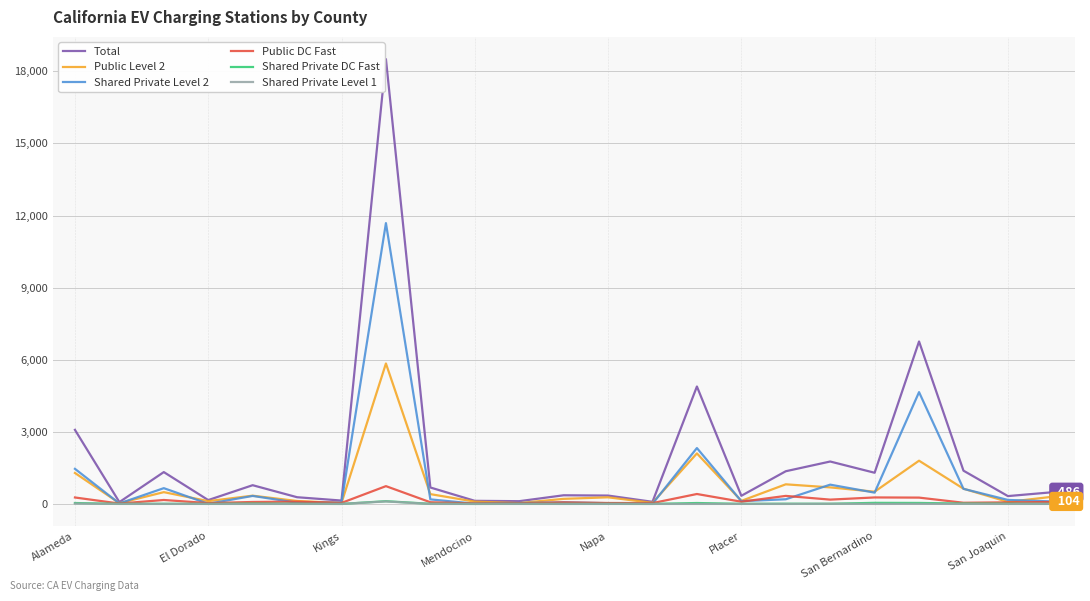

Which series has the widest spread of values?

Total